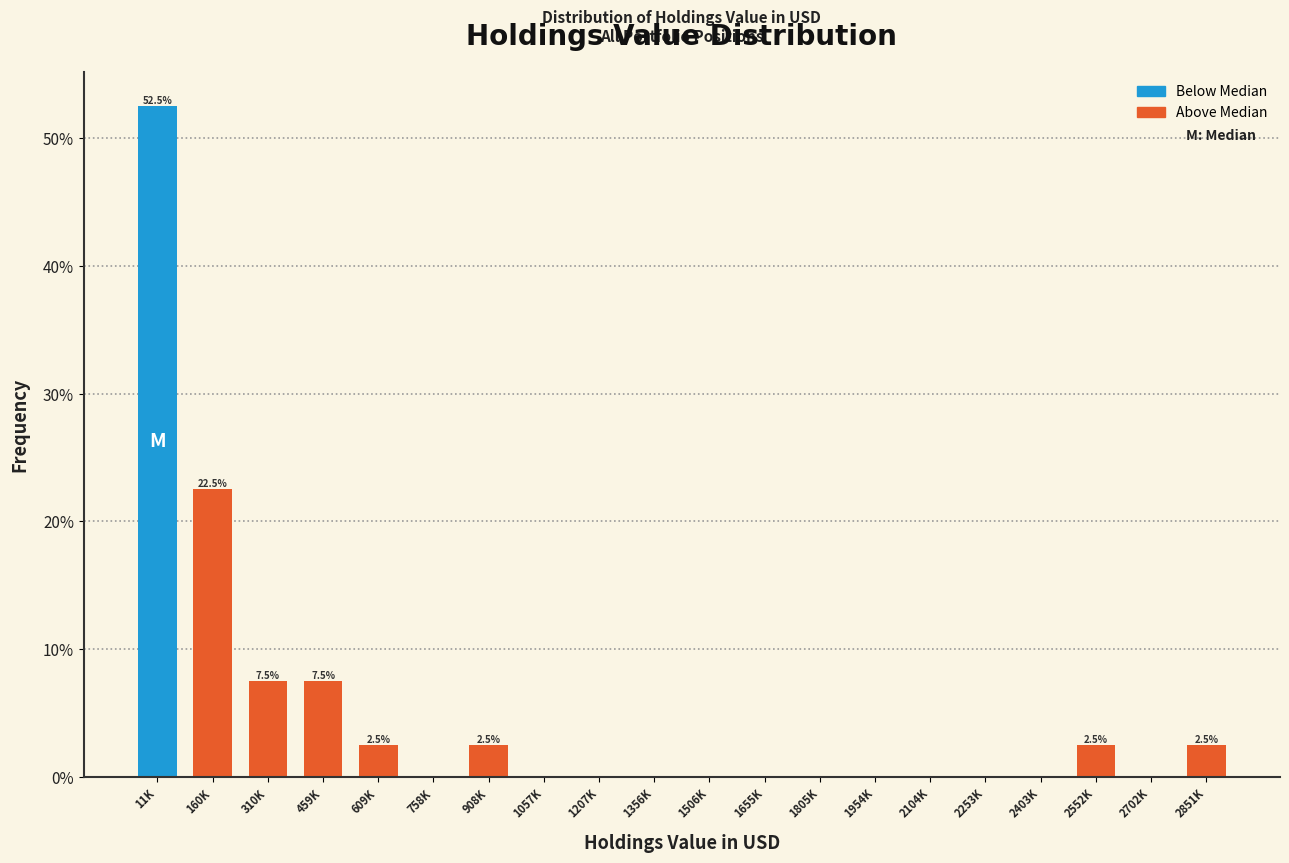

Reading right to left, transcribe all the data shown in this chart.

2851K=2.5	2702K=0.0	2552K=2.5	2403K=0.0	2253K=0.0	2104K=0.0	1954K=0.0	1805K=0.0	1655K=0.0	1506K=0.0	1356K=0.0	1207K=0.0	1057K=0.0	908K=2.5	758K=0.0	609K=2.5	459K=7.5	310K=7.5	160K=22.5	11K=52.5